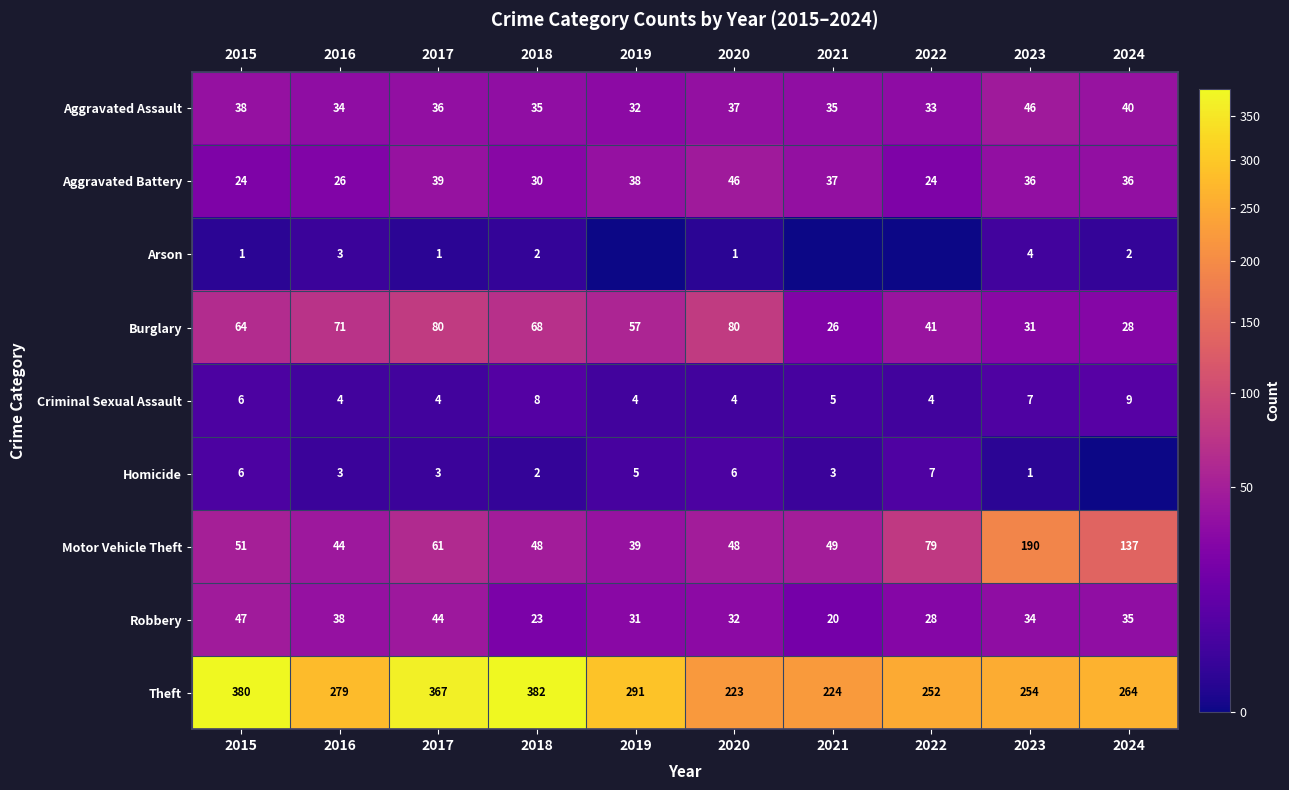

What is the total value across all series at 2021?

399